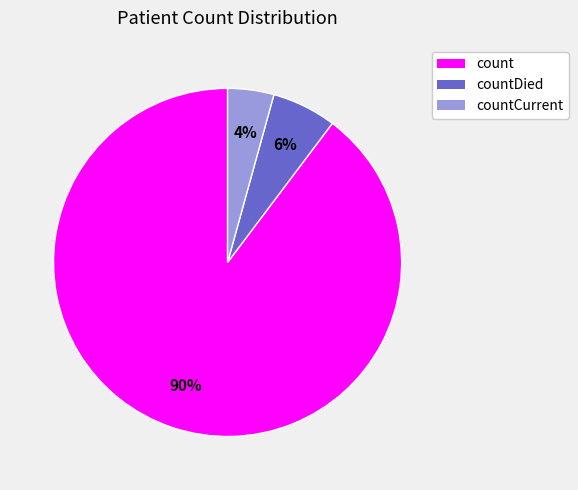

Is there a majority slice in this chart?

Yes